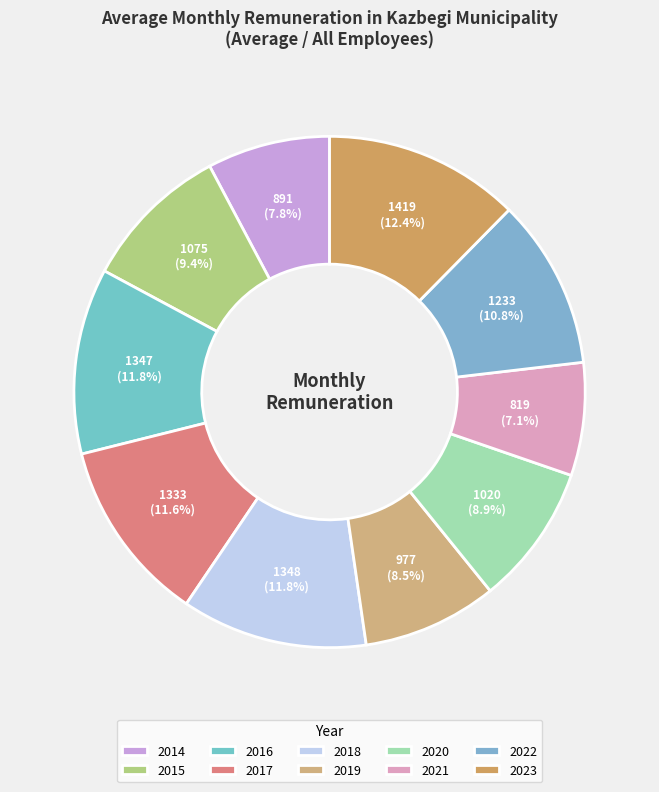

What percentage is the 2023 slice, to the nearest percent?

12%